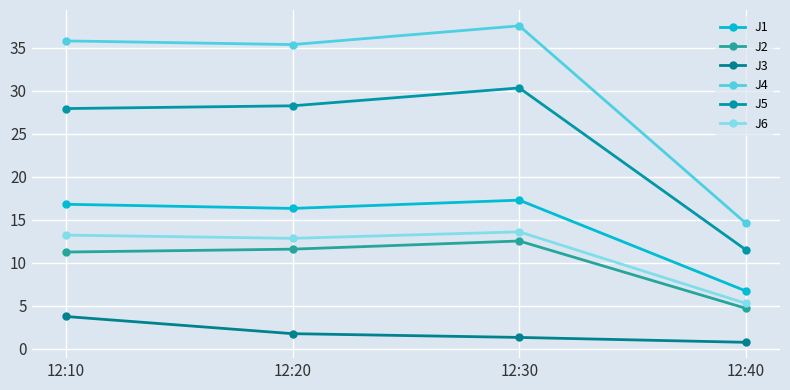

What is the average value of the J3 series?

1.9